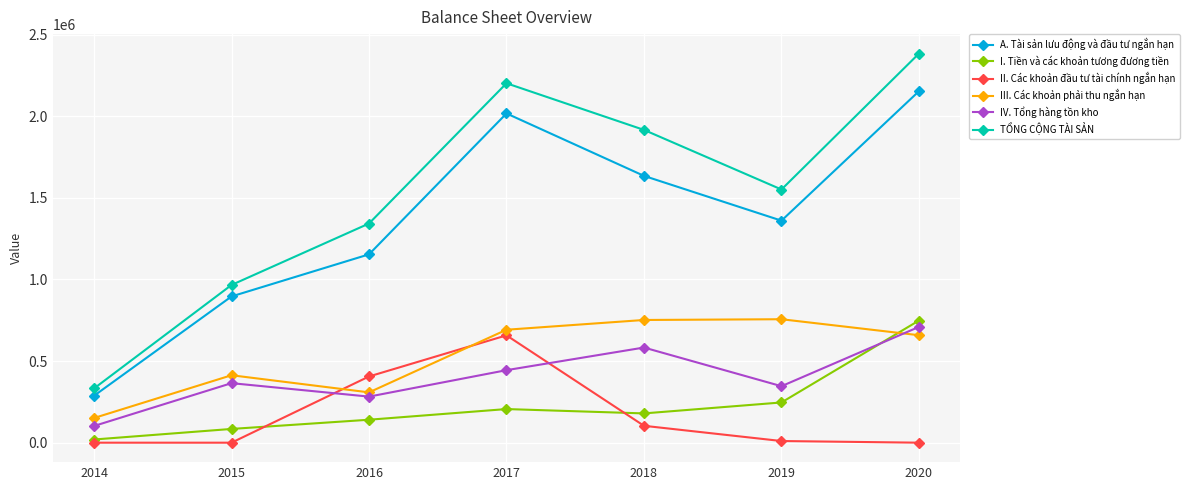

What is the minimum value for TỔNG CỘNG TÀI SẢN?

332180